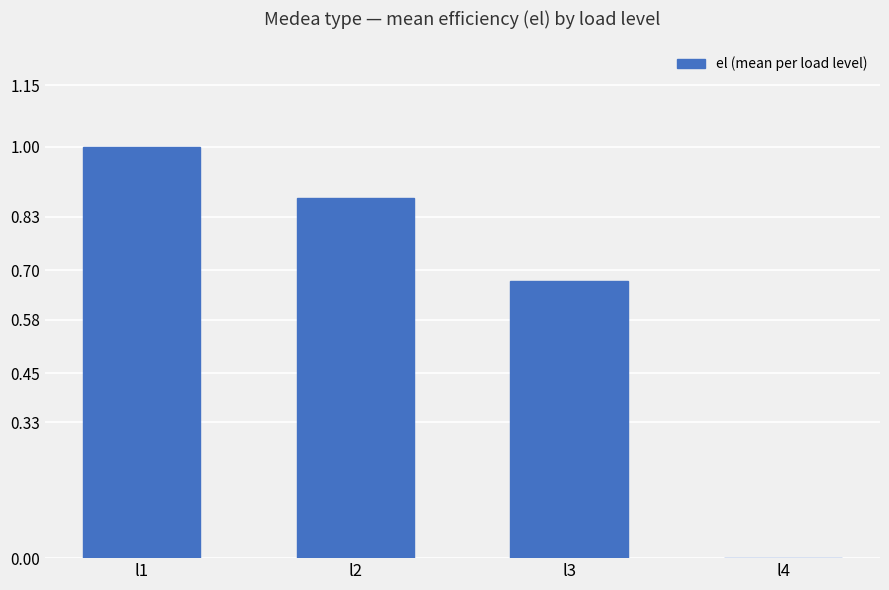

What is the average value?

0.6